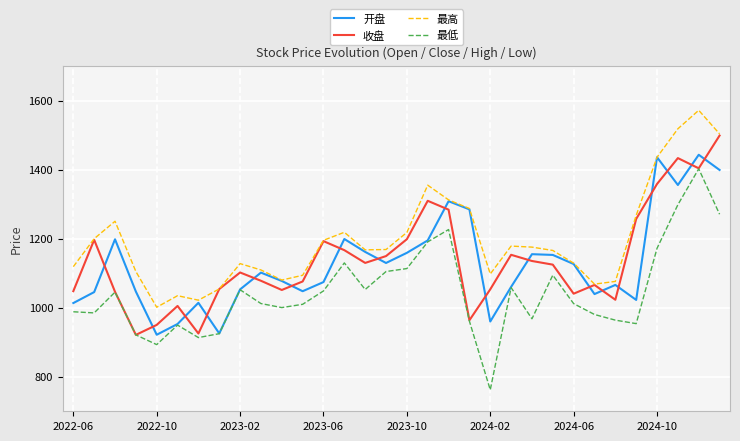

Which series has the largest total across all categories?

最高